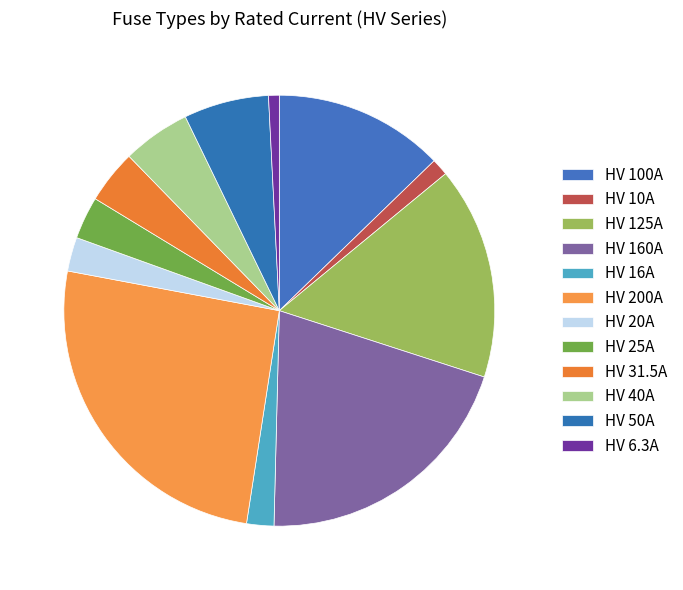

To the nearest percent, what is the difference between the HV 40A and HV 100A slice percentages?

8%